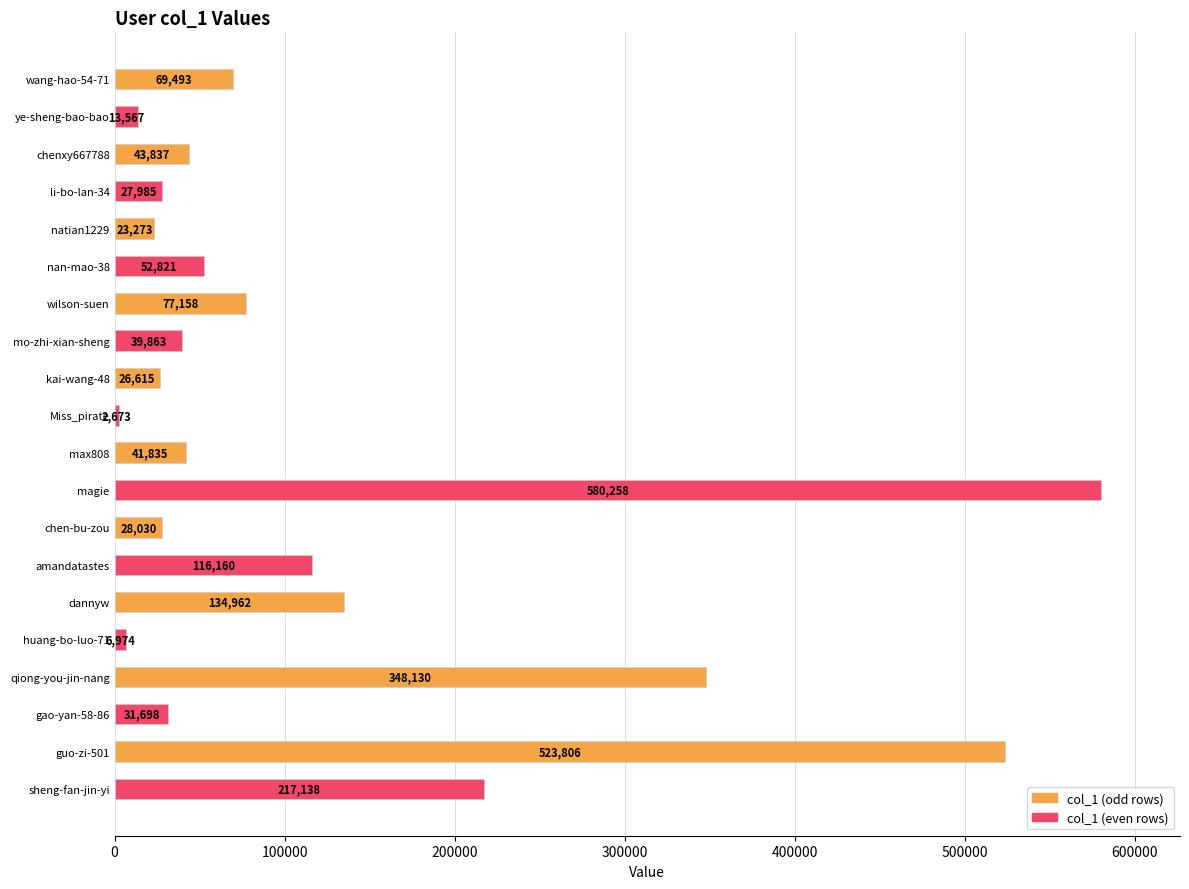

How many bars are there in total?

20